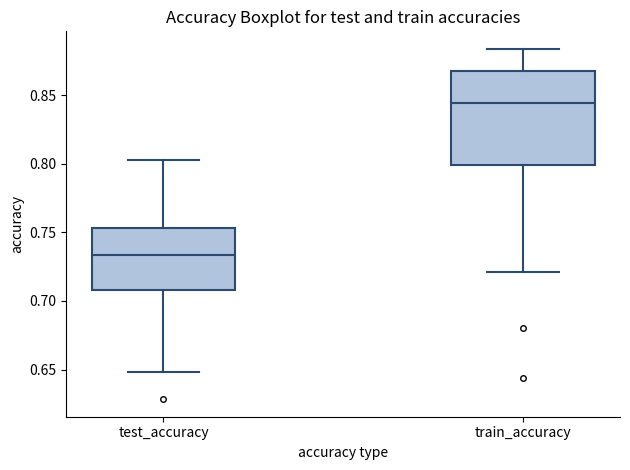

Where does the median line of the box for test_accuracy sit on the y-axis? The values are not printed on the chart, so give them approximately, as read against the axis.

0.735